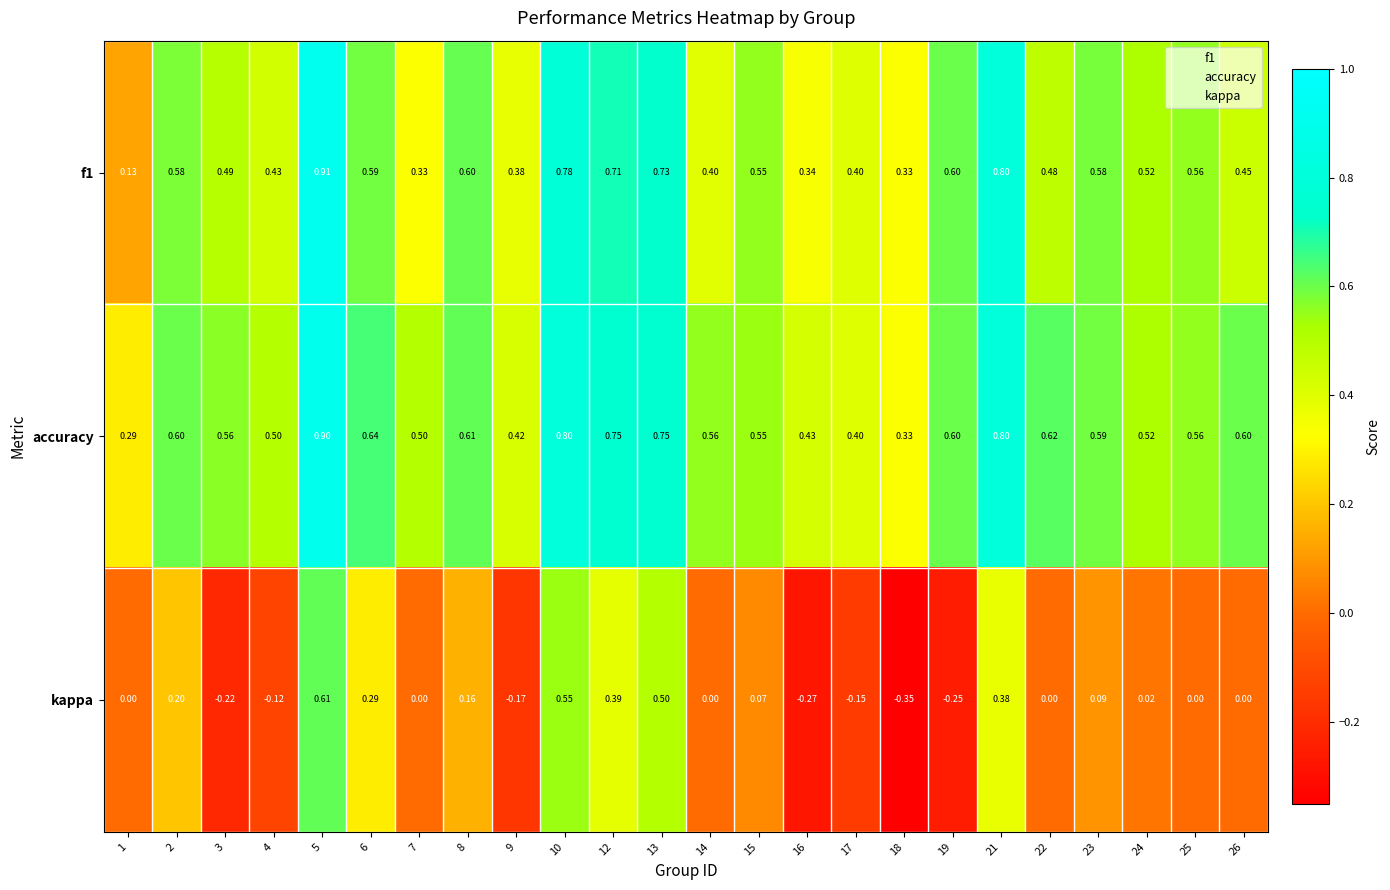

Is the value of kappa at 10 greater than the value of accuracy at 25?

No